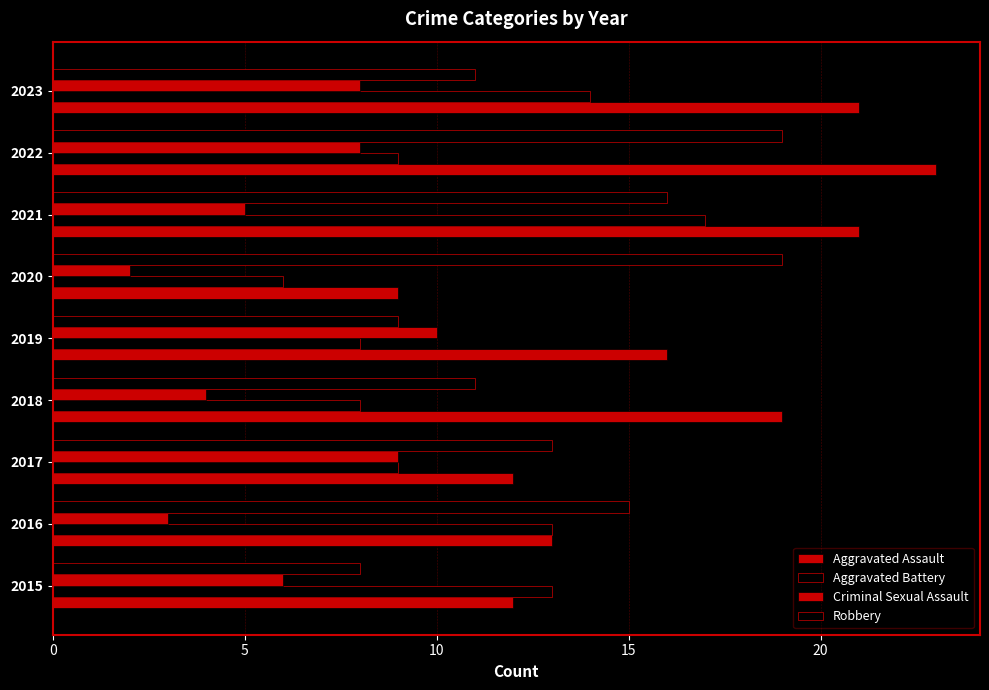

Rank the series by their maximum value, from lowest to highest.

Criminal Sexual Assault, Aggravated Battery, Robbery, Aggravated Assault